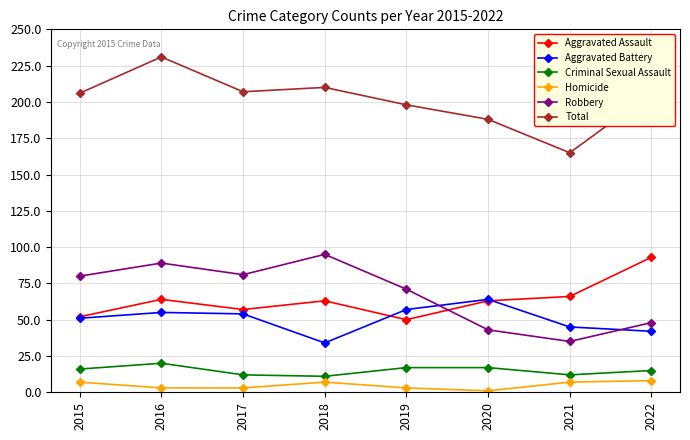

What is the sum of the Total values at 2018 and 2019?

408